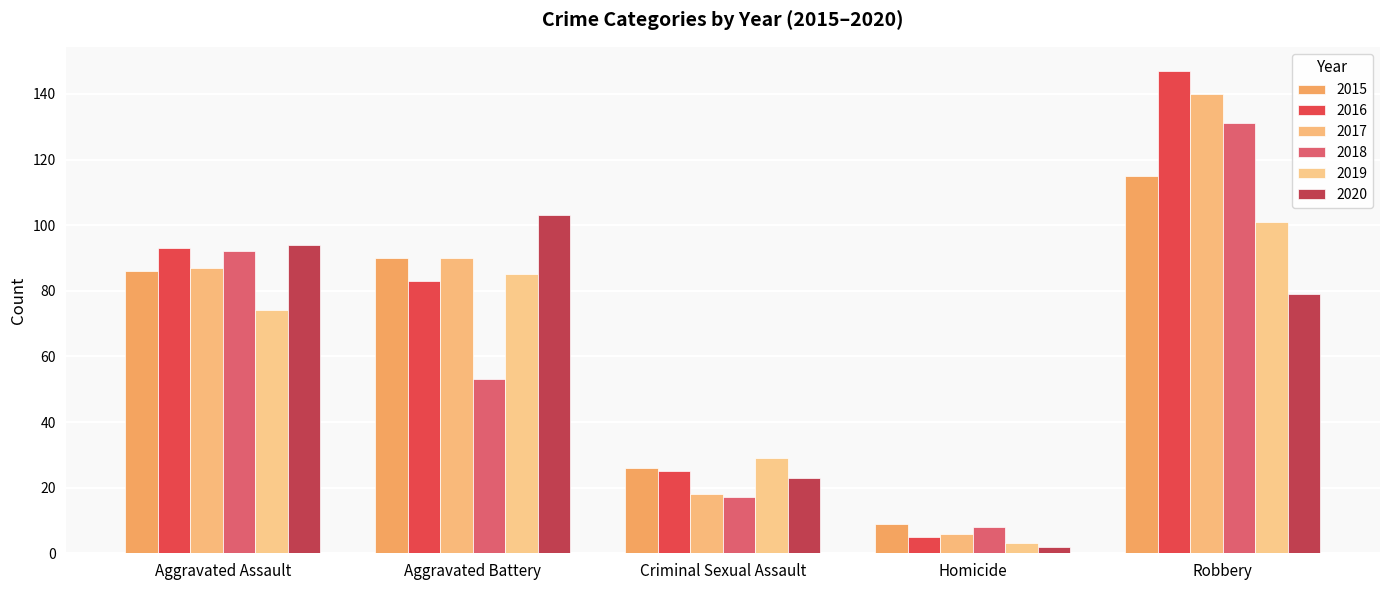

How many data points does each series have?

5